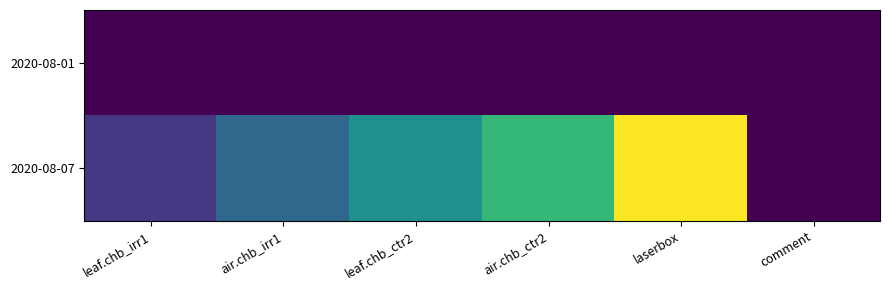

What is the greatest value displayed?

6